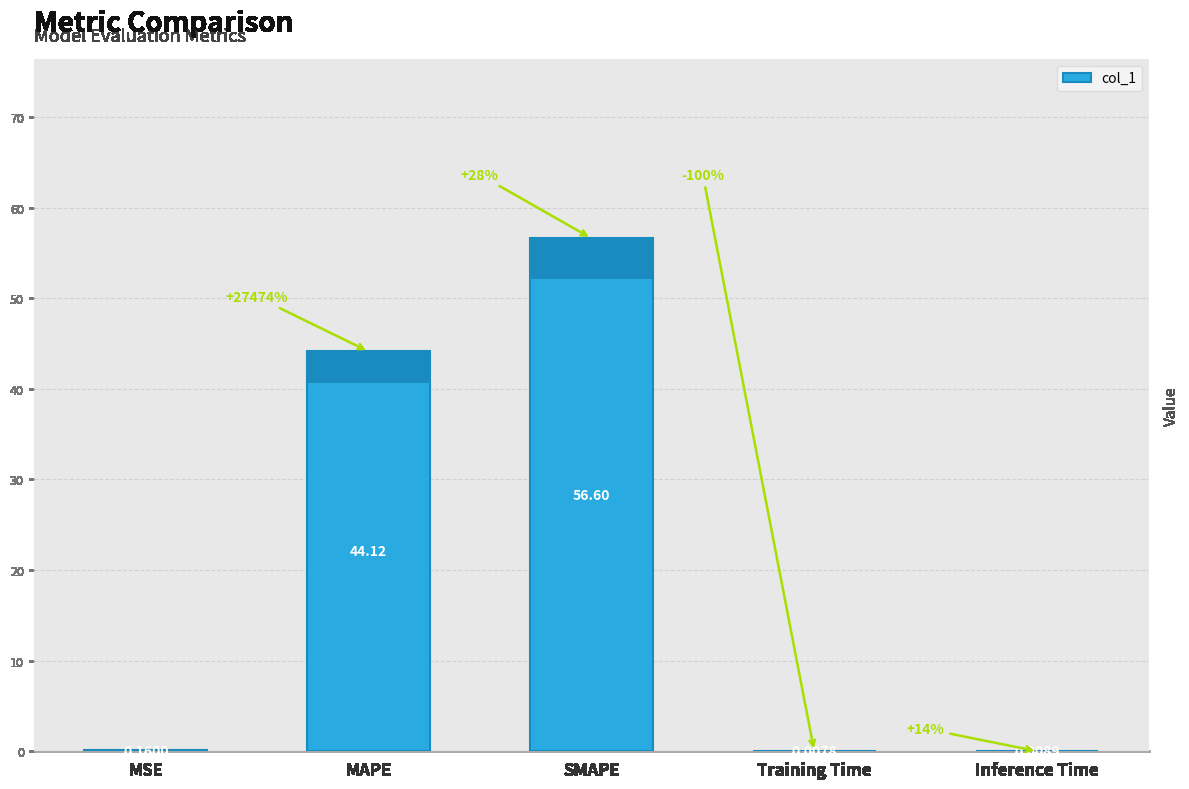

How many distinct data groups are displayed?

1